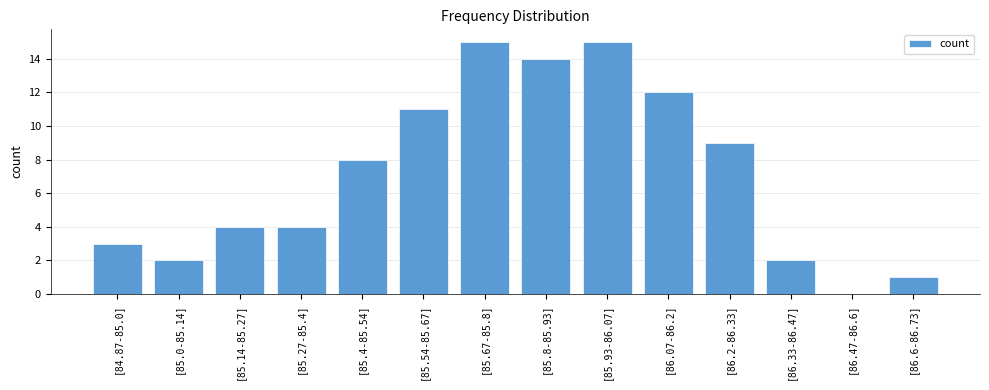

Where is the data nearest to the value 7?

[85.4-85.54]